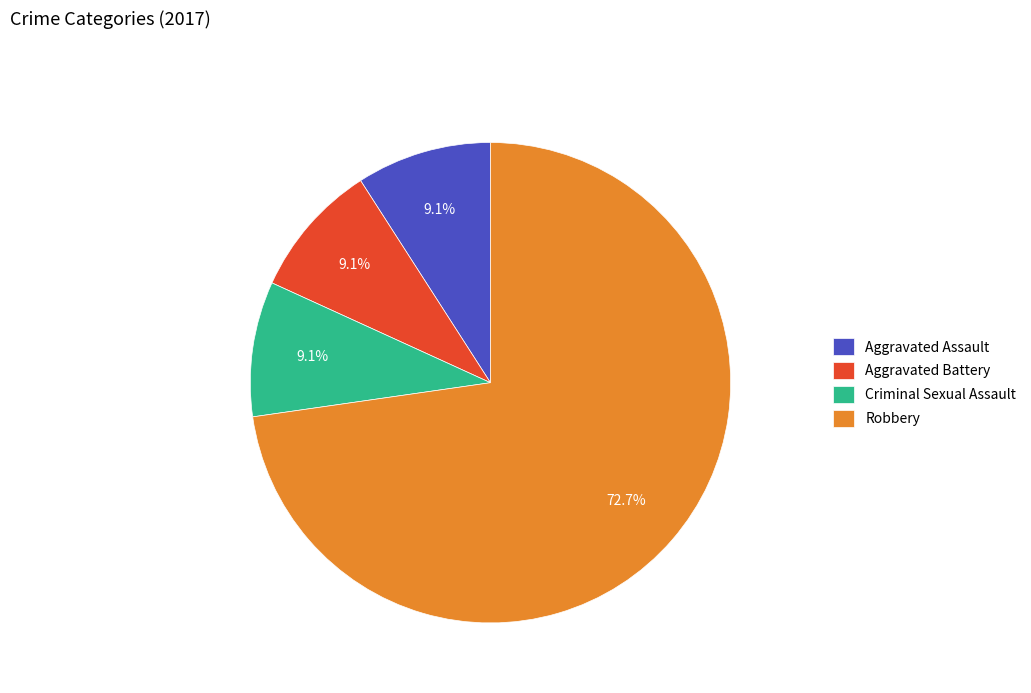

Which slice is the largest?

Robbery